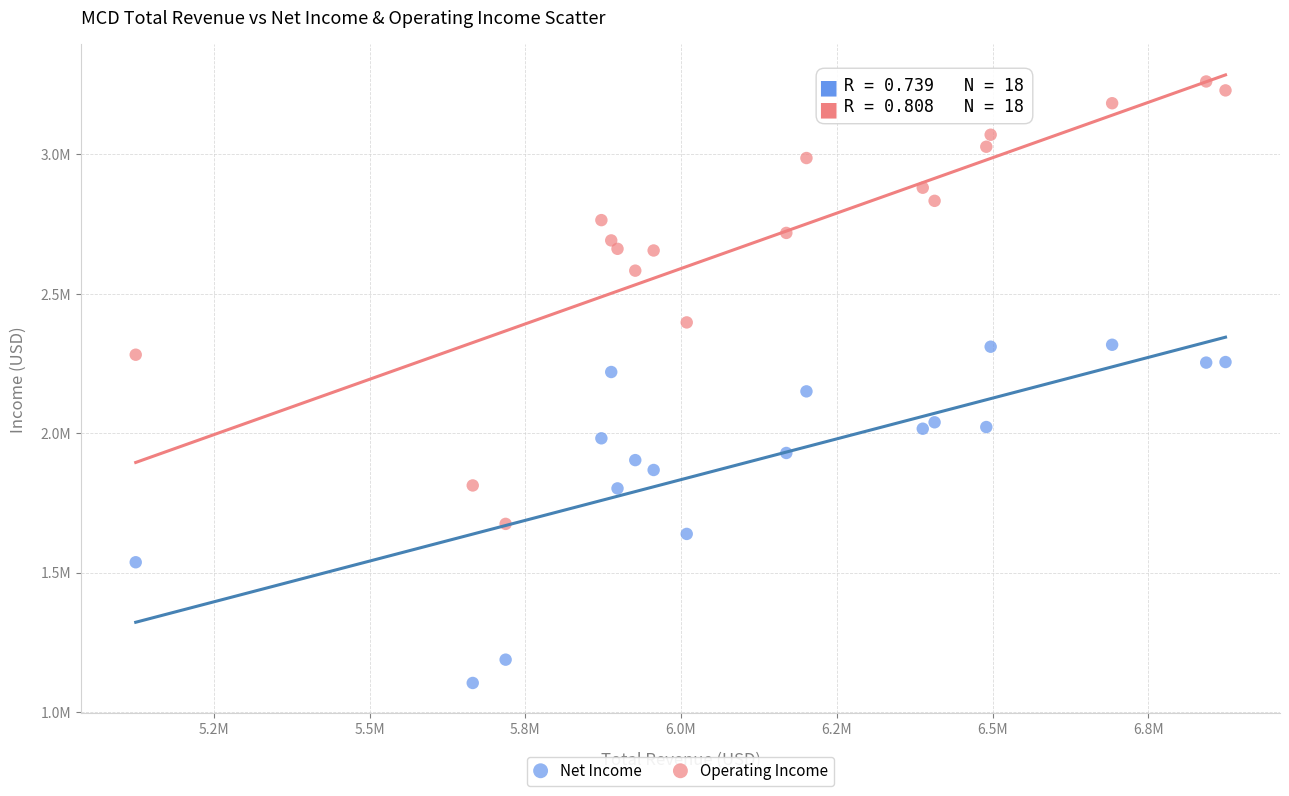

What are all the series names shown in the legend?

Net Income, Operating Income